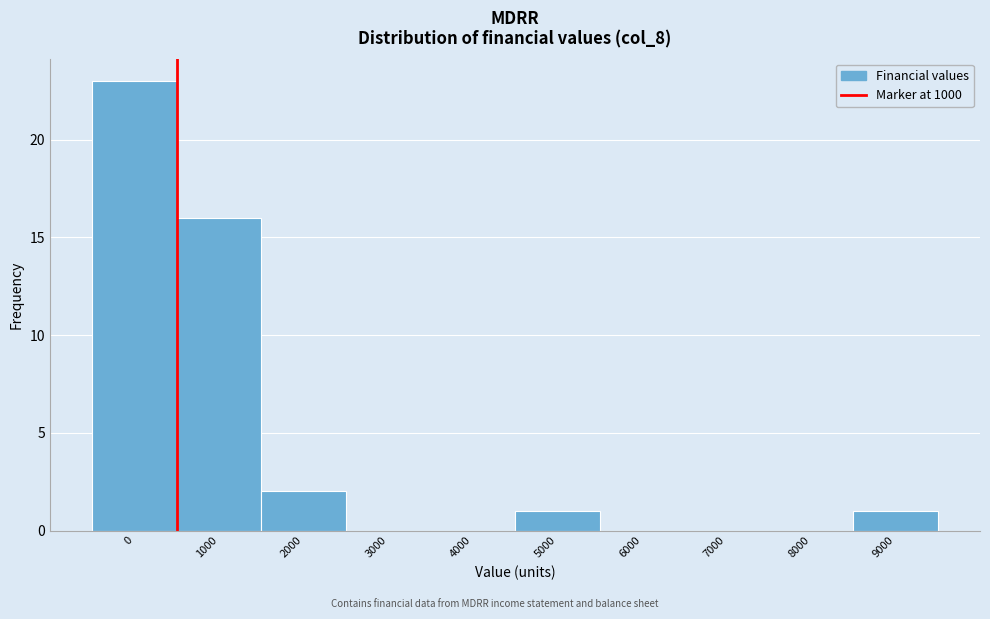

Reading right to left, list all the values displayed in this chart.

9000=1	8000=0	7000=0	6000=0	5000=1	4000=0	3000=0	2000=2	1000=16	0=23